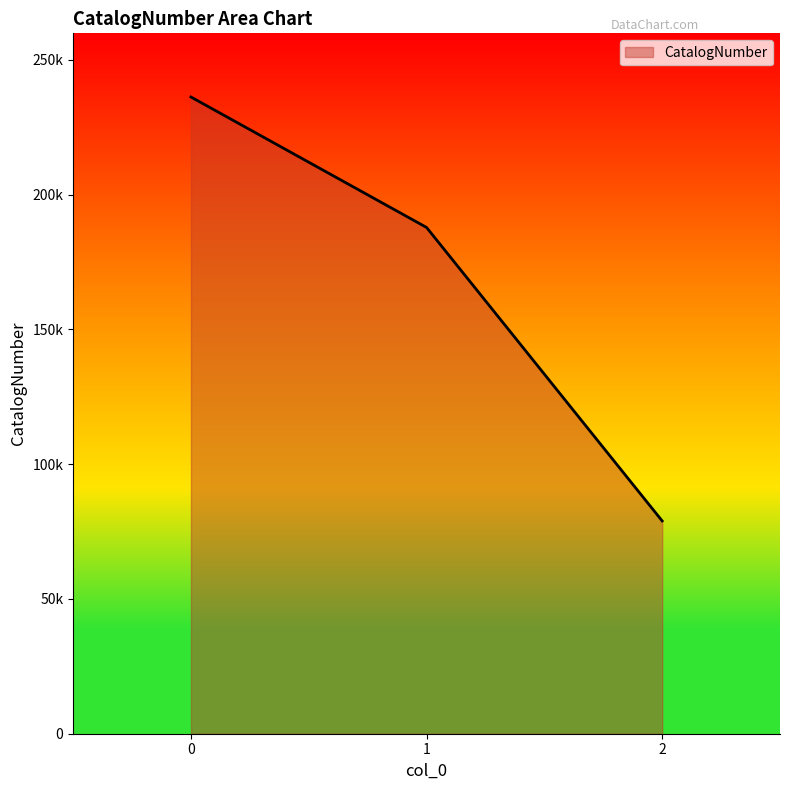

What is the value of the 1st point from the left?

236194